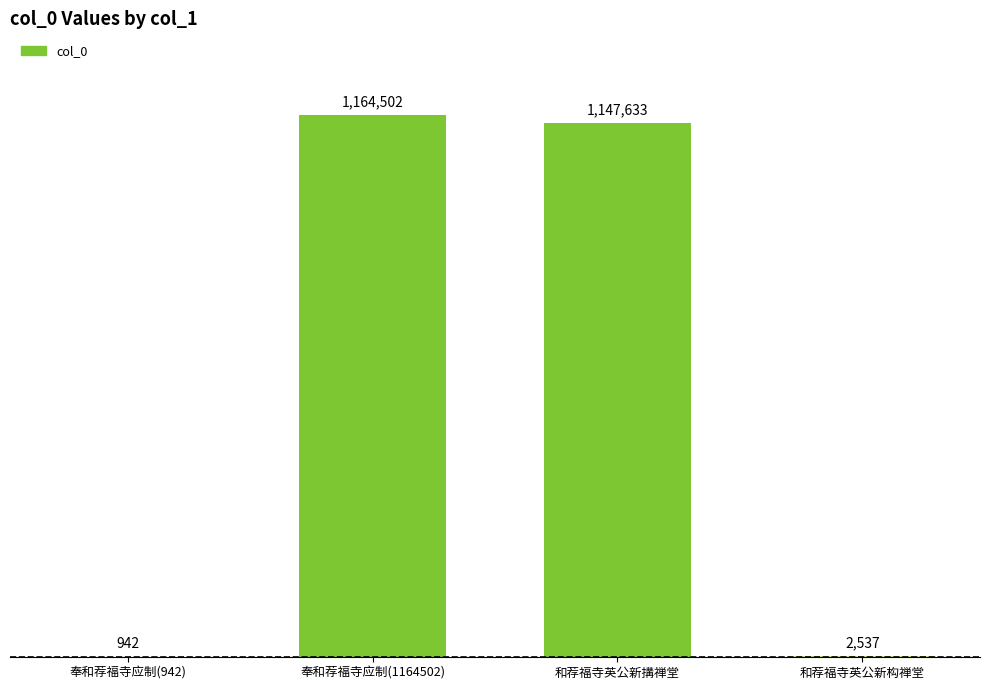

What is the value of the 1st bar from the left?

942